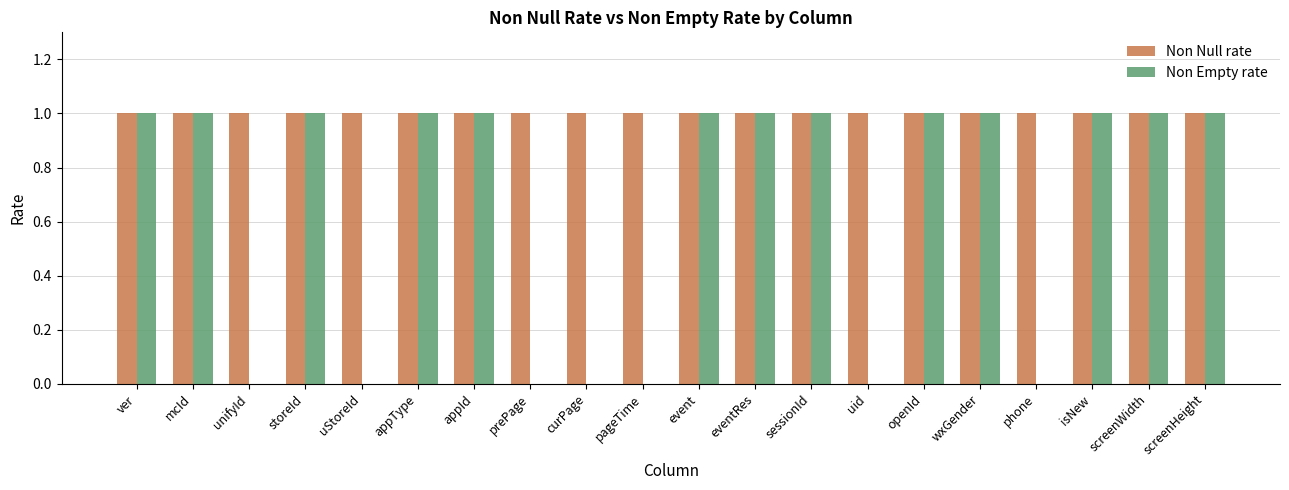

How many Non Empty rate values are between 0 and 1?

20